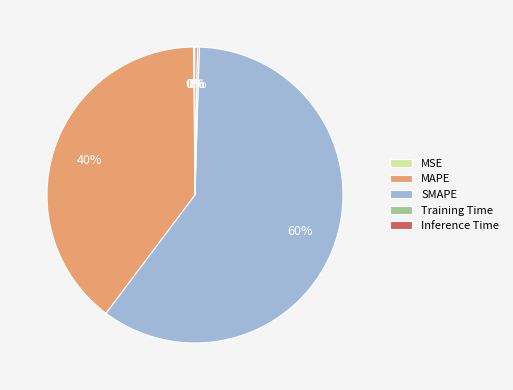

To the nearest percent, what portion does MAPE represent?

40%